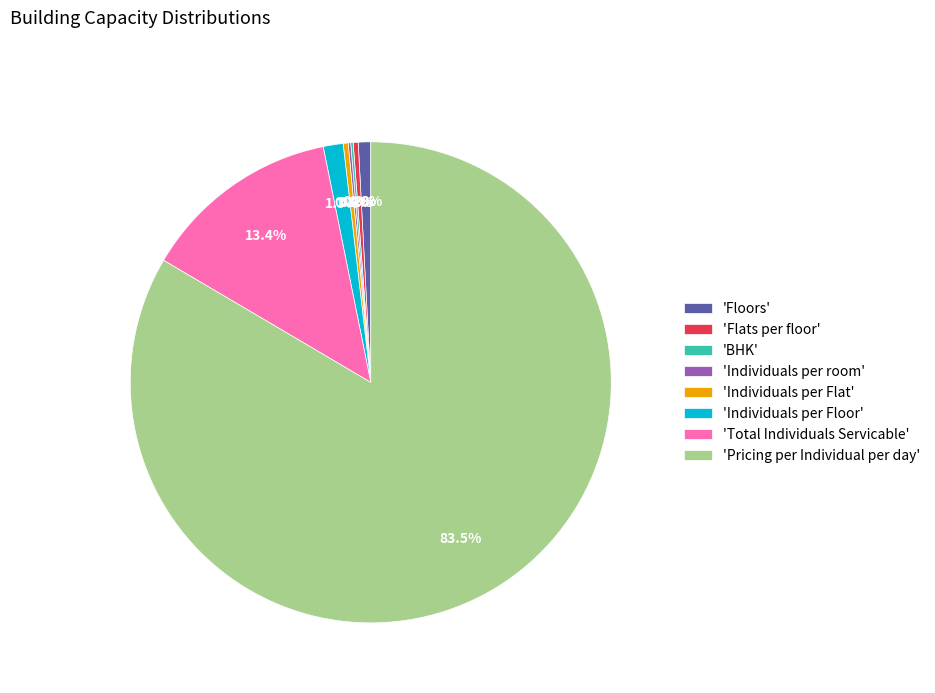

What portion of the pie excludes 'Individuals per Floor'?

98.7%